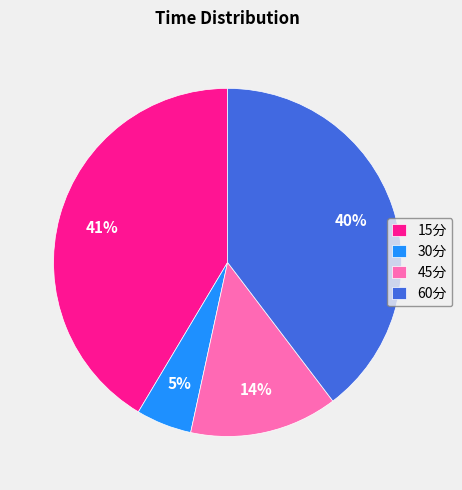

Does 30分 account for over 50% of the chart?

No